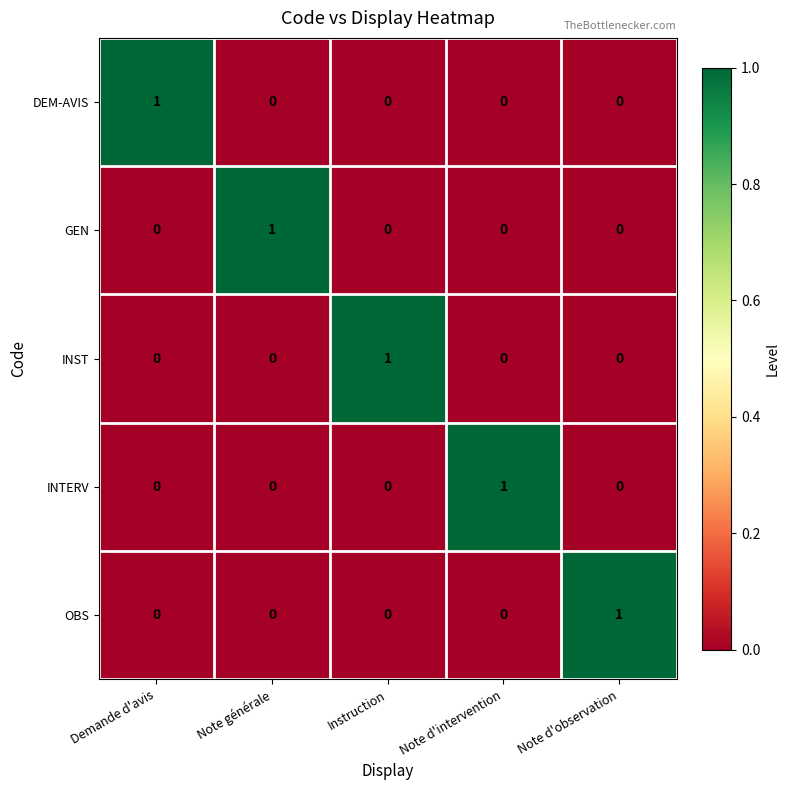

The value of GEN at Note générale is 1. True or false?

True